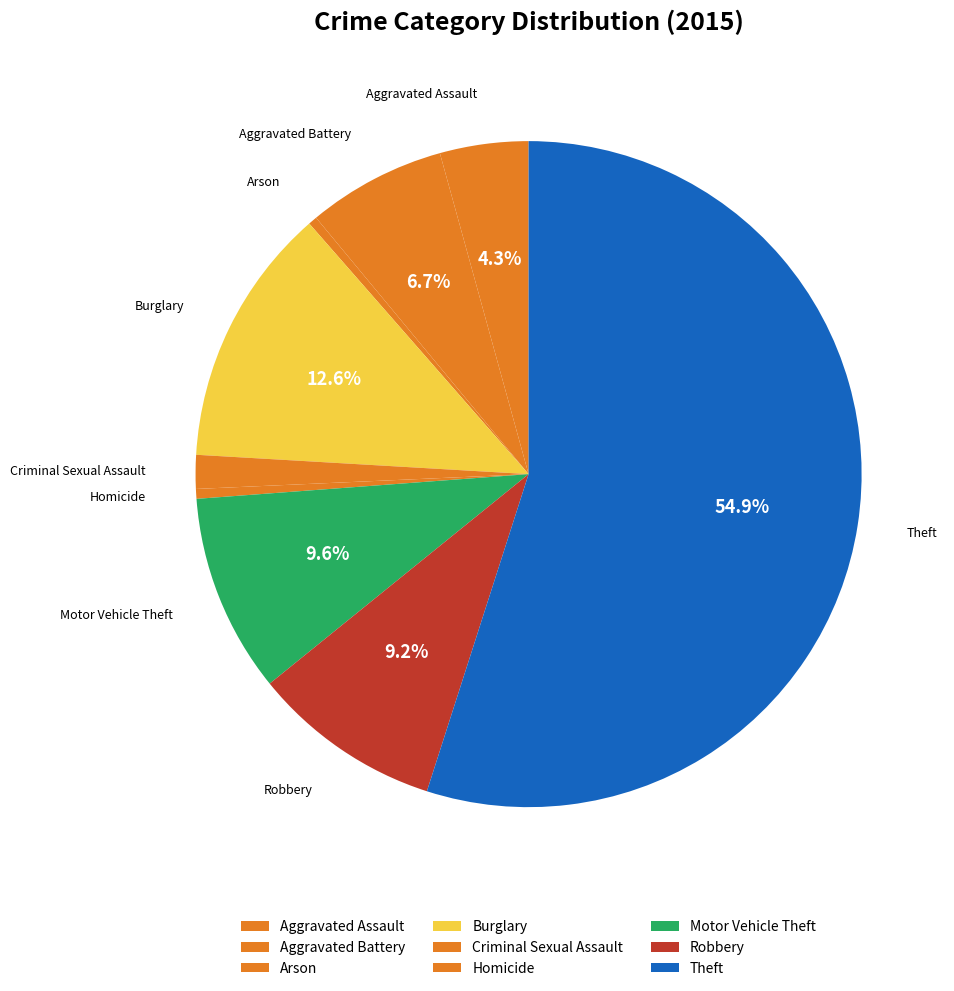

Count the number of slices in the pie.

9